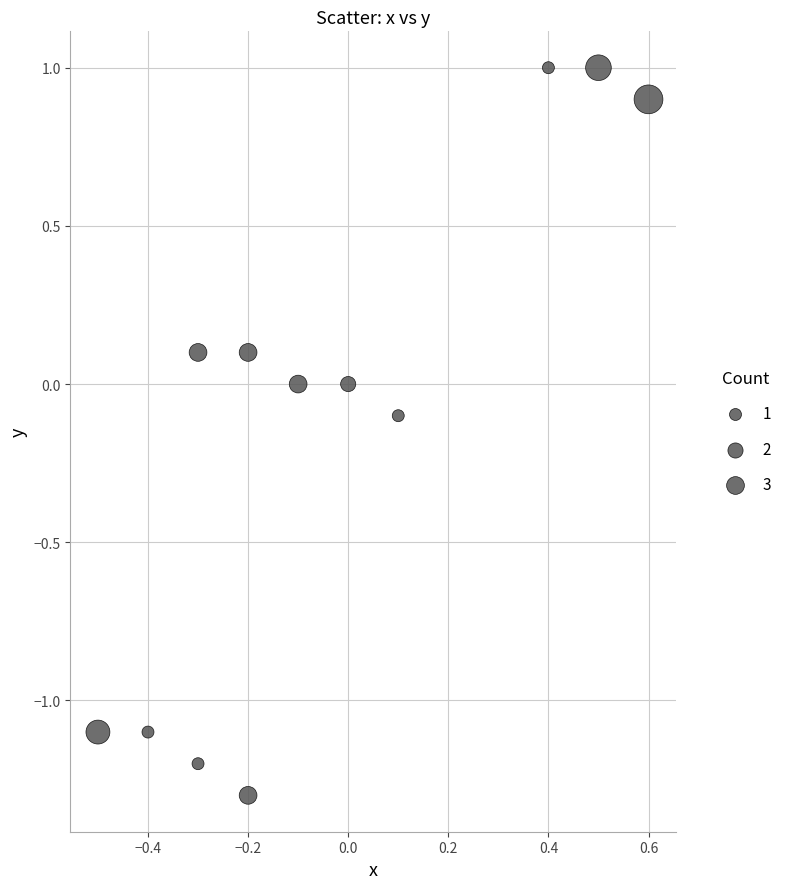

What is the range of X values (max minus min)?

1.1